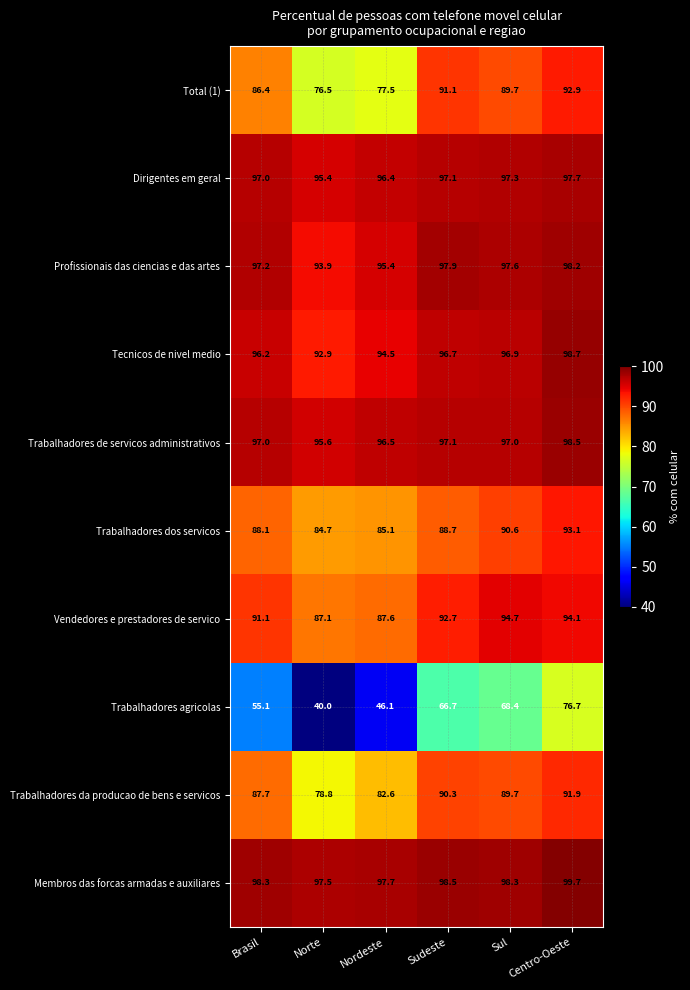

Where is Total (1) nearest to the value 84?

Brasil